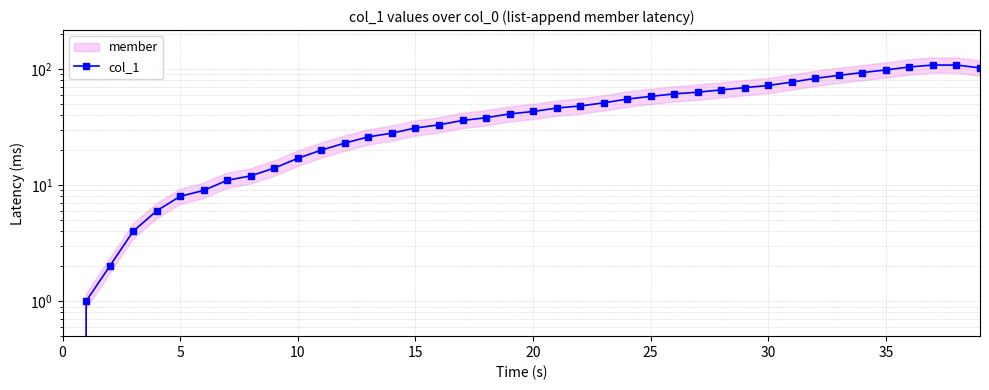

Reading left to right, extract all data points from this chart.

0	1	2	4	6	8	9	11	12	14	17	20	23	26	28	31	33	36	38	41	43	46	48	51	55	58	61	63	66	69	72	77	83	88	93	98	104	108	108	102